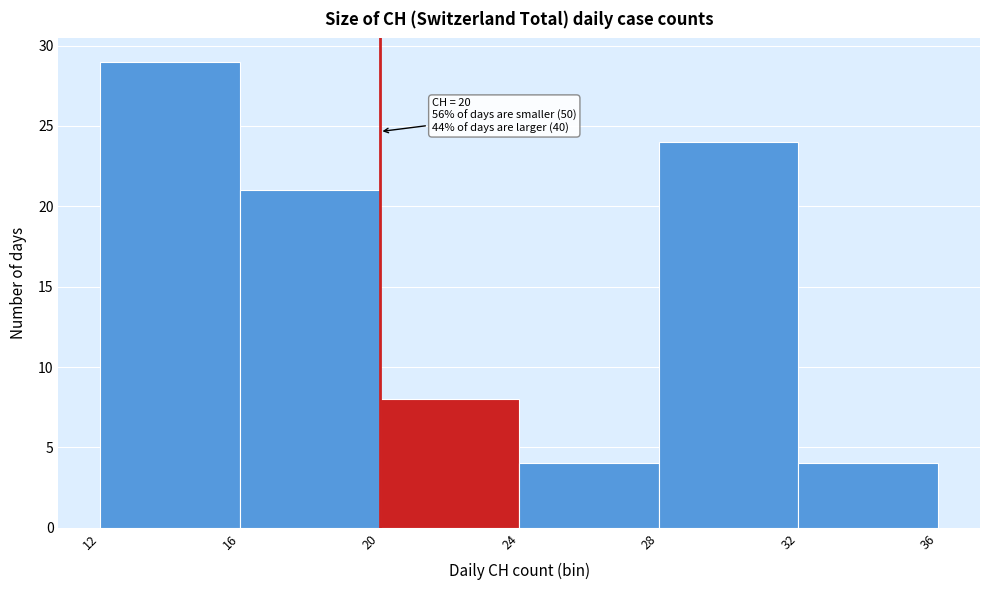

Which range on the x-axis has the tallest bar?

12 to 16